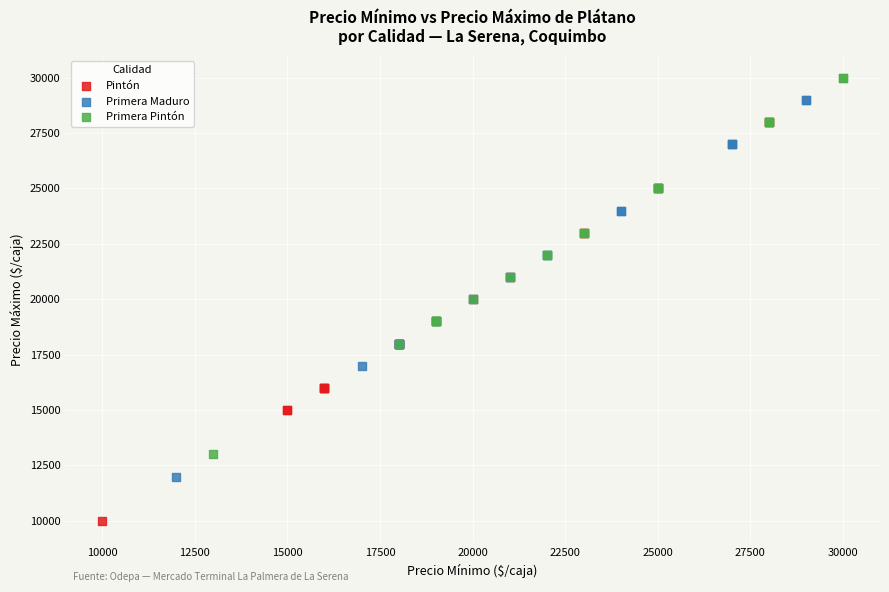

Which series reaches the maximum Y coordinate?

Primera Pintón